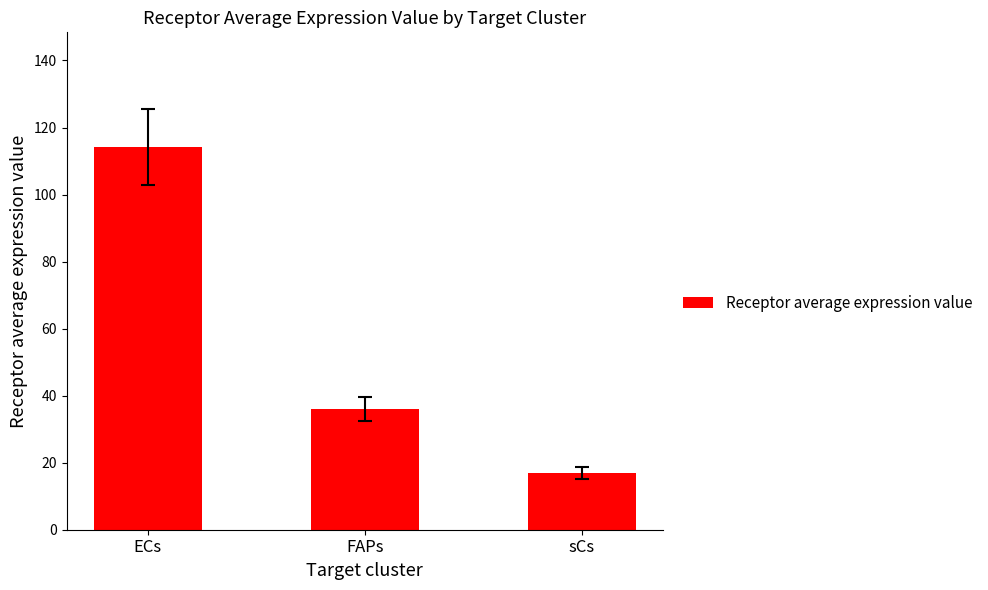

The chart shows a value of 8.5 at sCs. True or false?

False